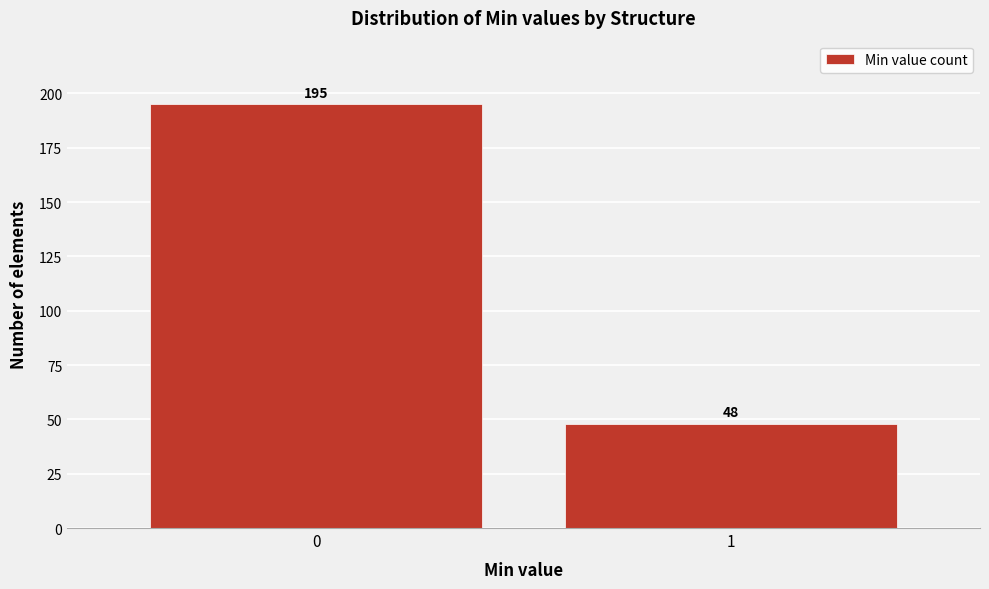

Reading left to right, extract all data points from this chart.

195	48